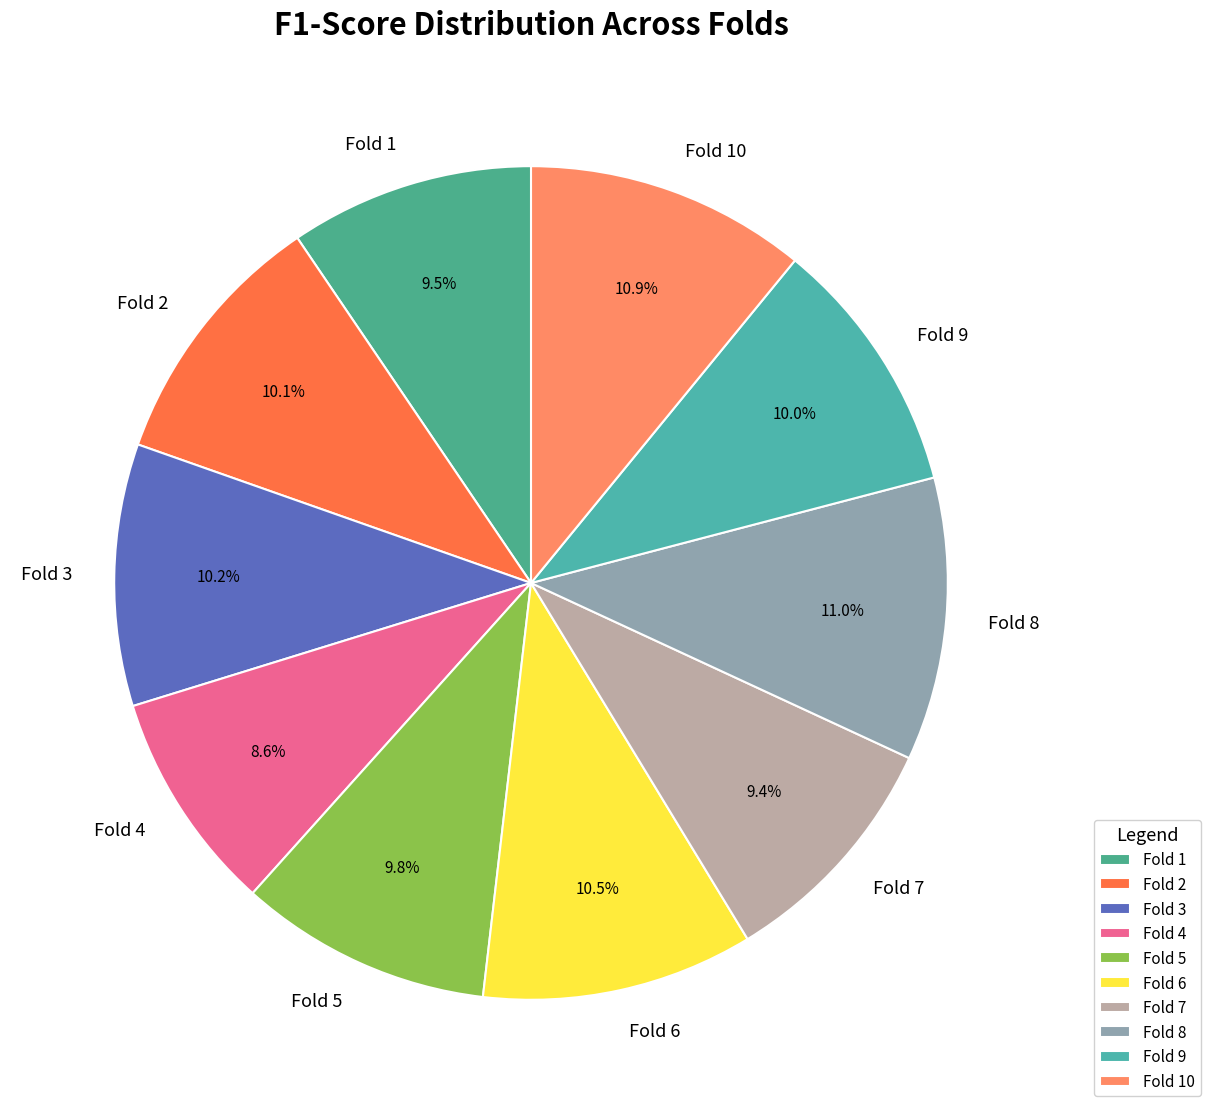

What is the smallest slice in the pie chart?

Fold 4